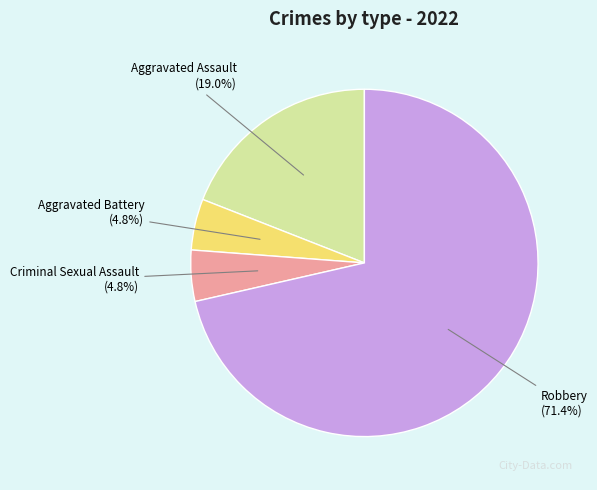

To the nearest percent, what percentage of the pie is Criminal Sexual Assault?

5%